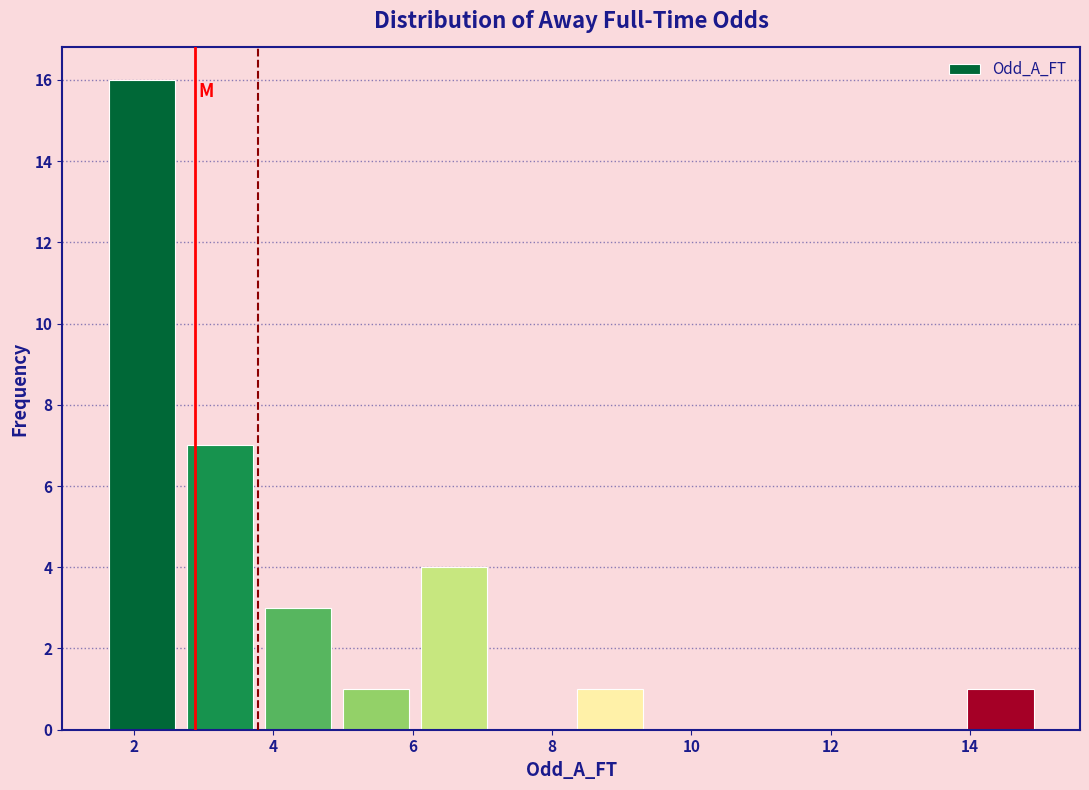

Reading left to right, transcribe this chart: for each bar, give the range it covers on the x-axis and its height. Neither the bar edges nor the heights are printed on the chart, so give them approximately, as read against the axes.

1.6 to 2.6: 16
2.6 to 3.8: 7
3.8 to 5.0: 3
5.0 to 6.0: 1
6.0 to 7.2: 4
7.2 to 8.2: 0
8.2 to 9.4: 1
9.4 to 10.6: 0
10.6 to 11.6: 0
11.6 to 12.8: 0
12.8 to 13.8: 0
13.8 to 15.0: 1